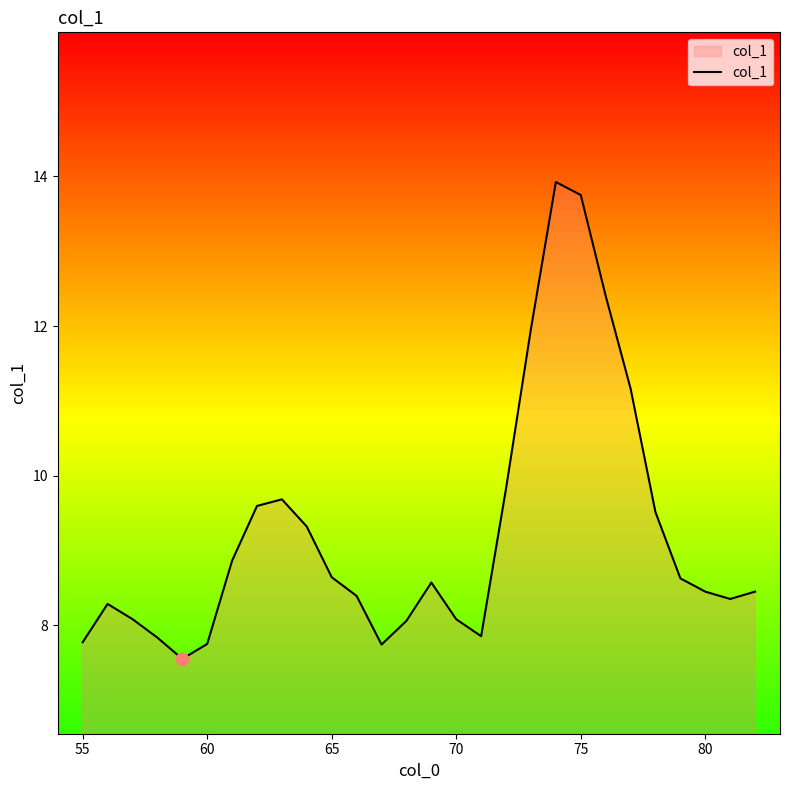

What is the minimum value shown in the chart?

7.6